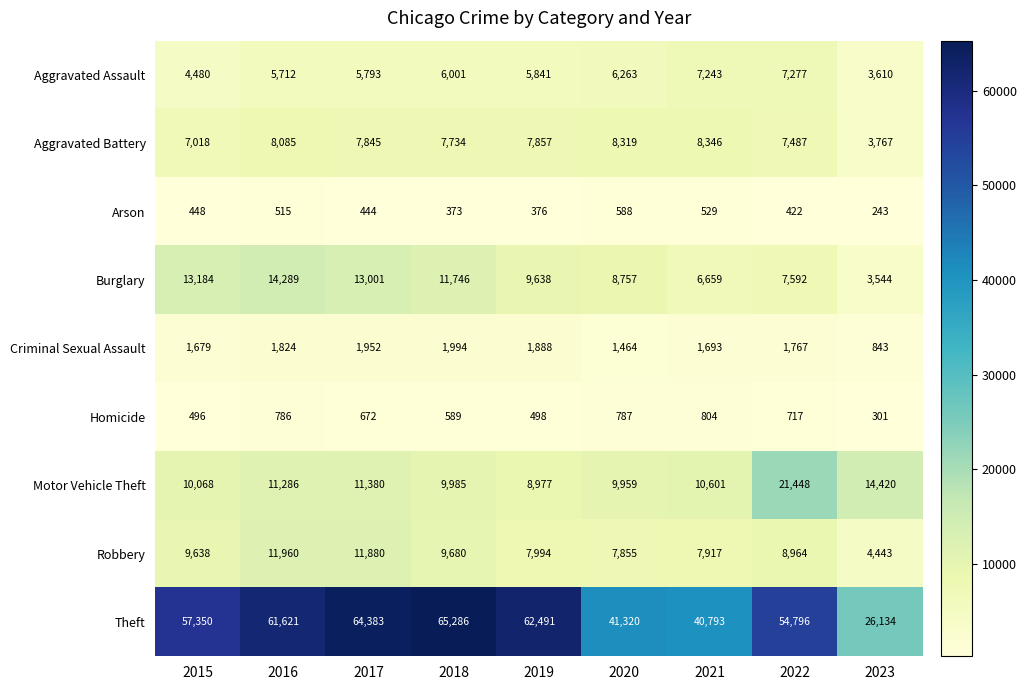

What is the spread (max minus min) of values at 2019?

62115